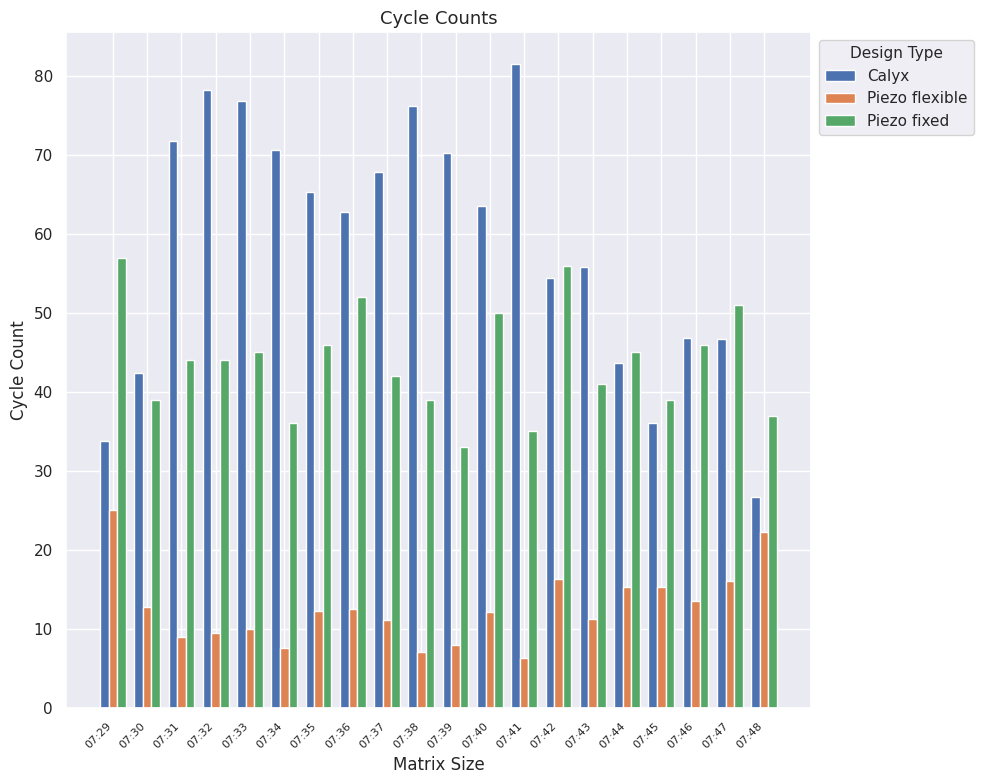

List the series in order of their overall mean, highest first.

Calyx, Piezo fixed, Piezo flexible